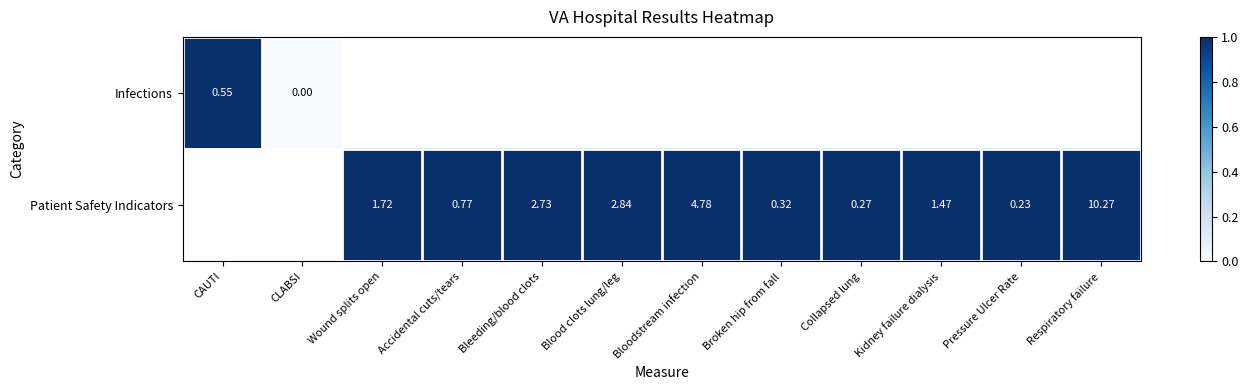

At which label does Infections reach its minimum?

CLABSI